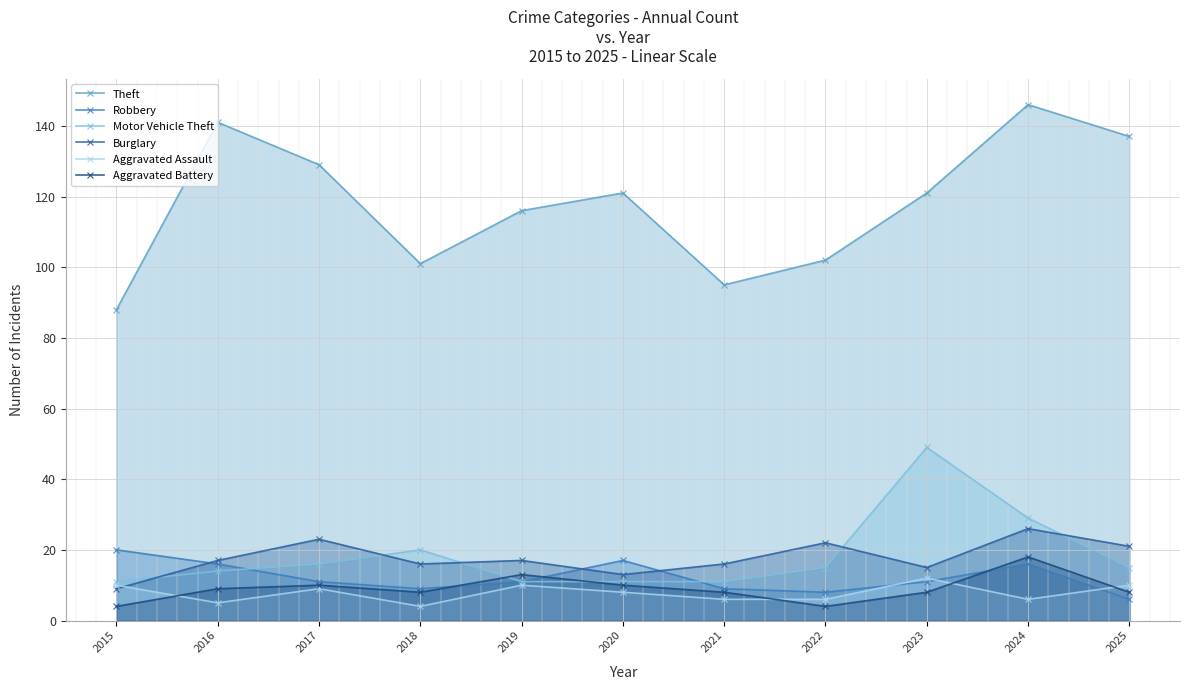

What is the sum of the Burglary values at 2019 and 2025?

38